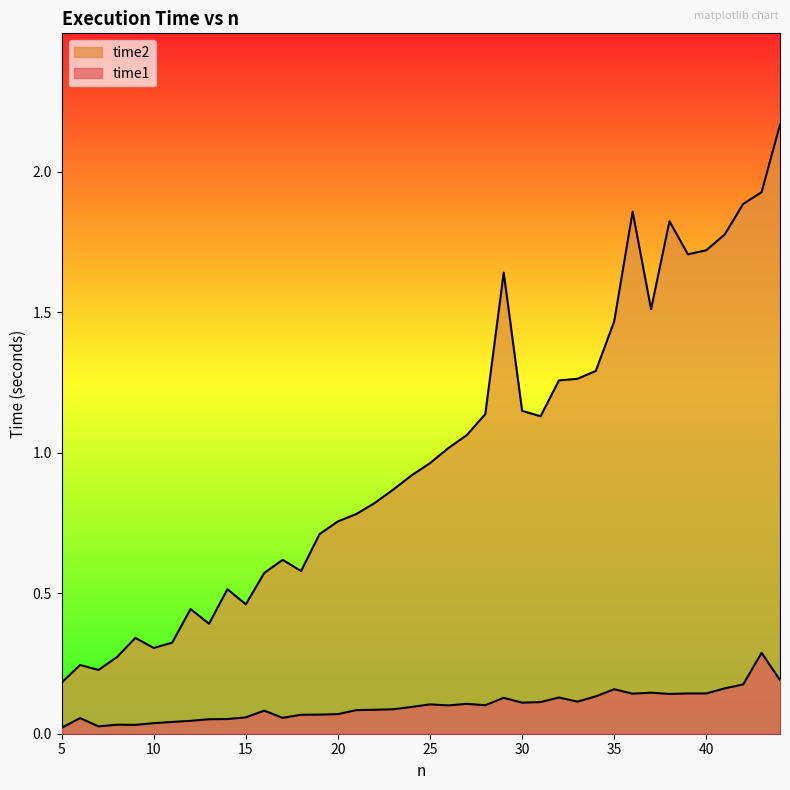

Which has a higher value, 34 or 13?

34